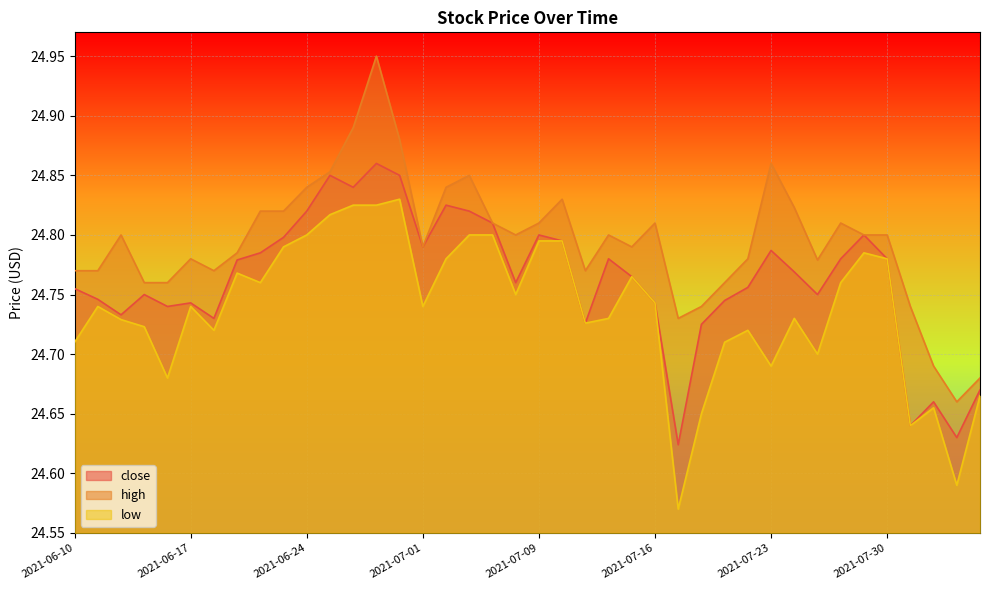

Where is the first local minimum for high?

2021-06-18